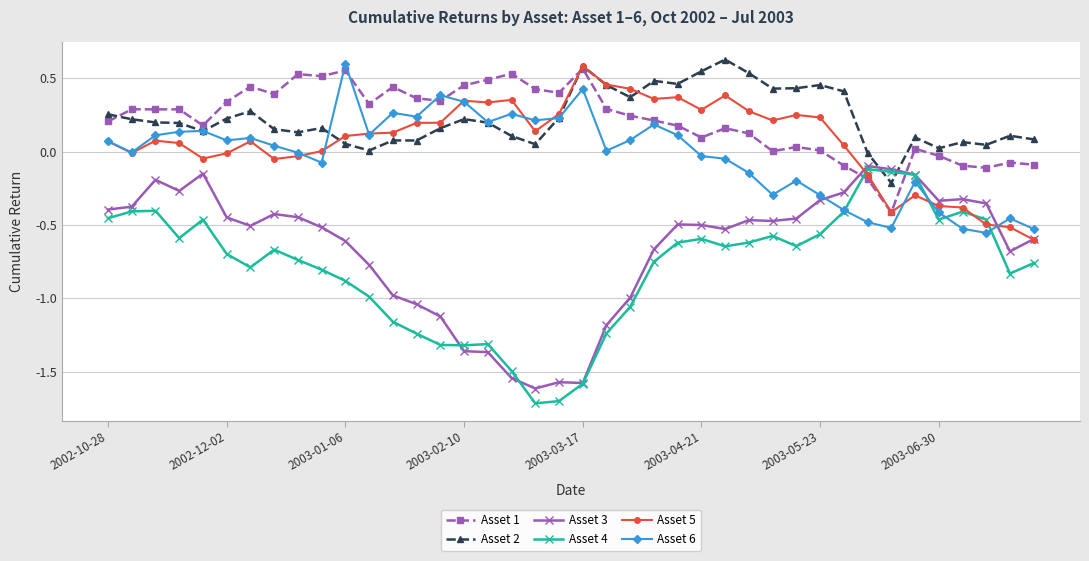

Which series ends up on top after the final intersection of Asset 4 and Asset 1?

Asset 1